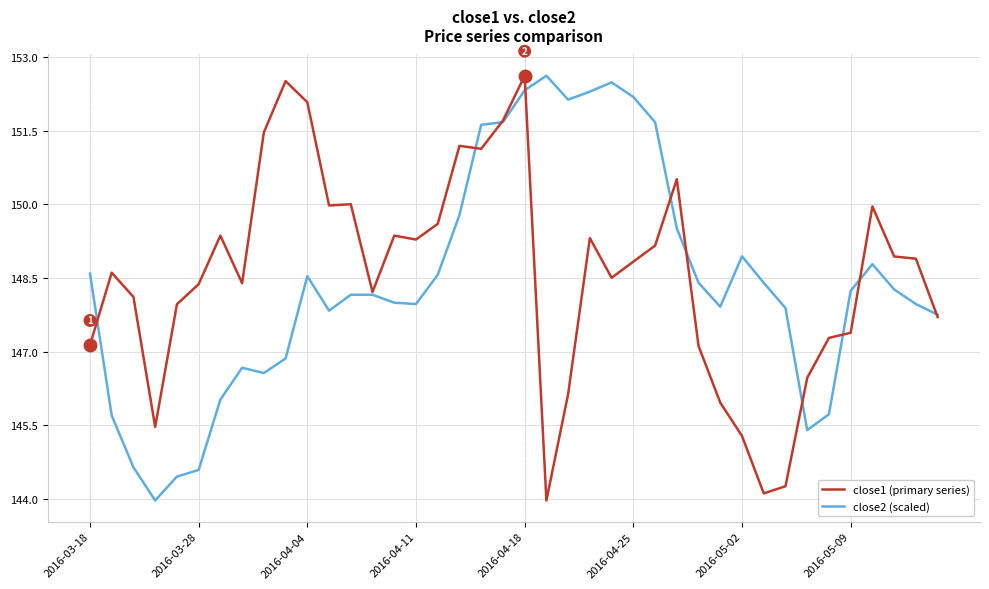

What is the highest value of the close2 (scaled) series?

152.6